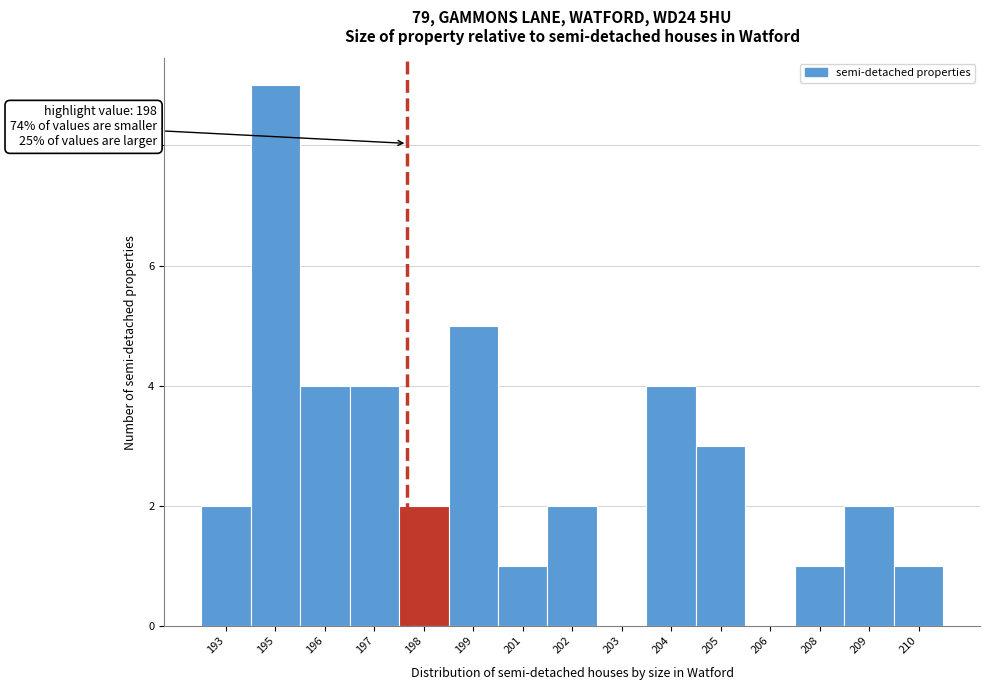

Reading left to right, transcribe all the data shown in this chart.

193=2	195=9	196=4	197=4	198=2	199=5	201=1	202=2	203=0	204=4	205=3	206=0	208=1	209=2	210=1